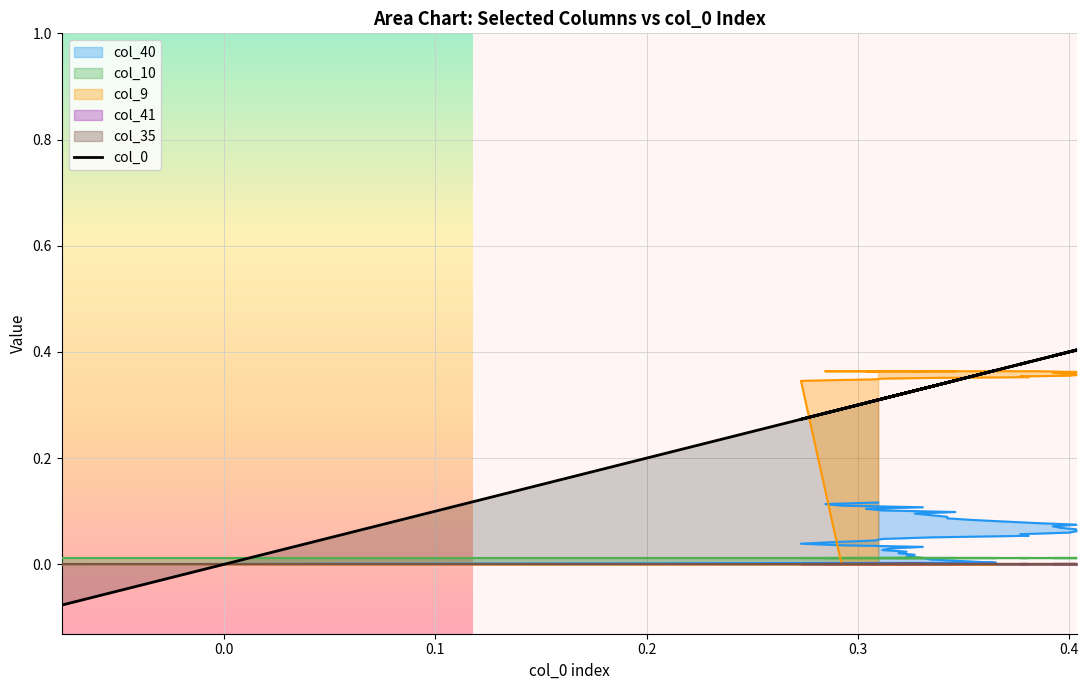

What is the difference between the second highest and second lowest values?

0.1